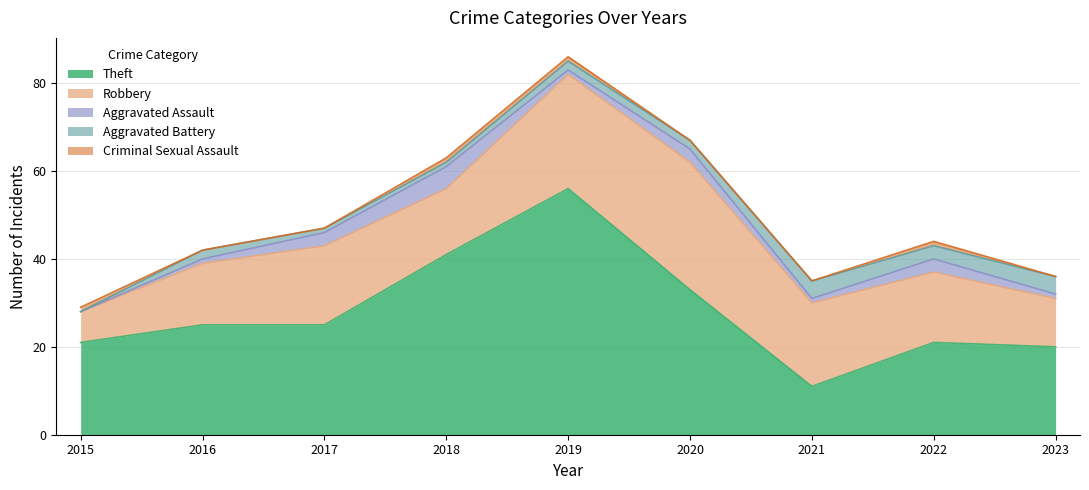

What is the sum of the Robbery values at 2020 and 2016?

43